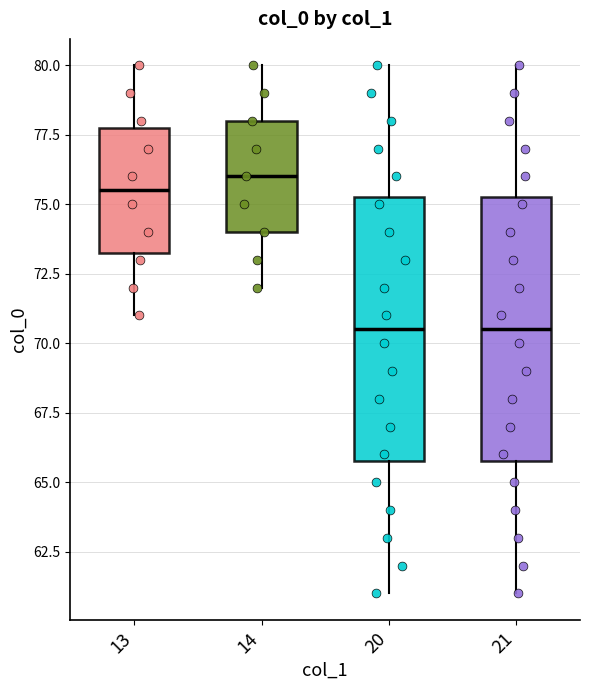

Where is the lower edge of the box at x = 14 on the y-axis? The values are not printed on the chart, so give them approximately, as read against the axis.

74.0